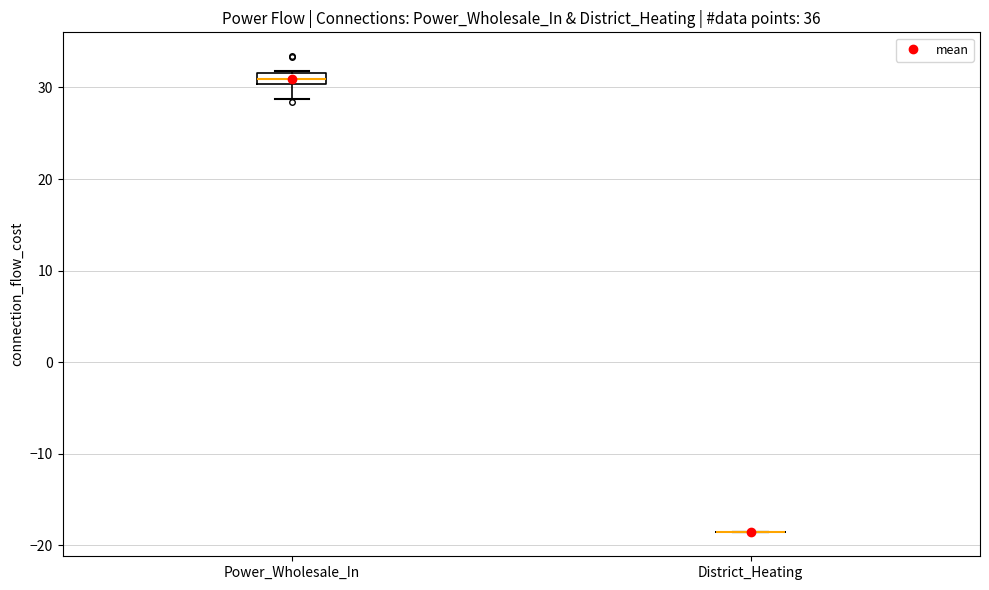

Comparing the boxes themselves (not the whiskers), which one is the tallest?

Power_Wholesale_In